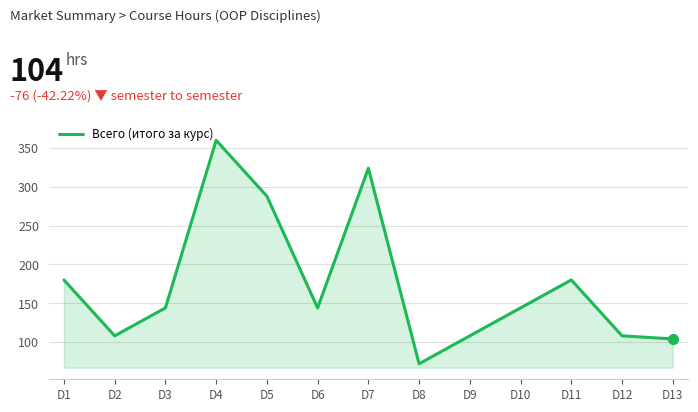

Is it true that the value at D7 is 324?

True